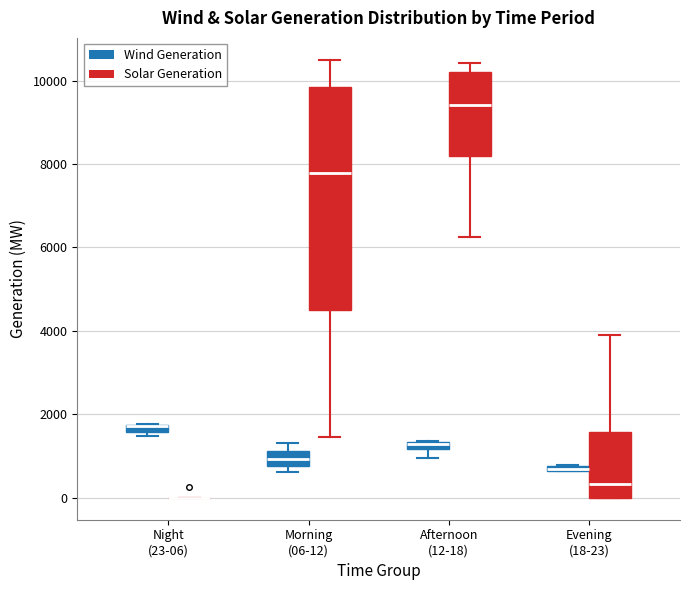

Which box is the tallest, from its lower edge to its upper edge?

Morning (06-12) (Solar Generation)